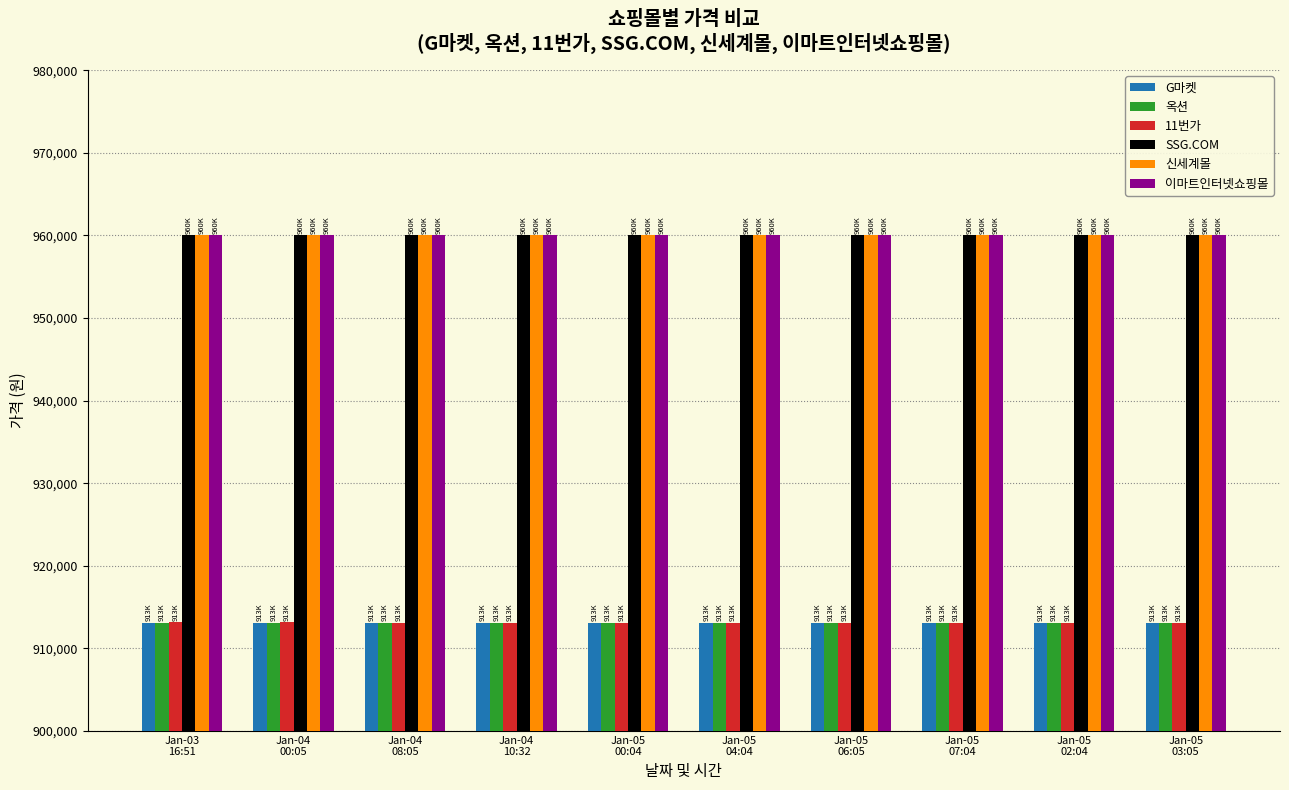

What is the difference between the 옥션 values at Jan-05
03:05 and Jan-04
00:05?

40